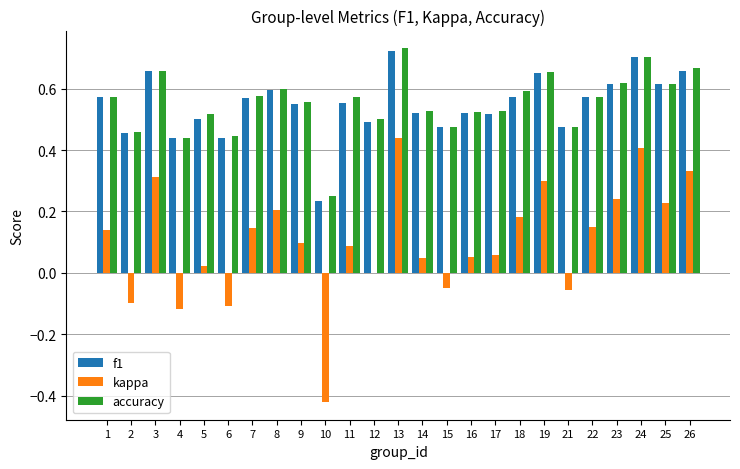

At which category is the sum across all series the highest?

13